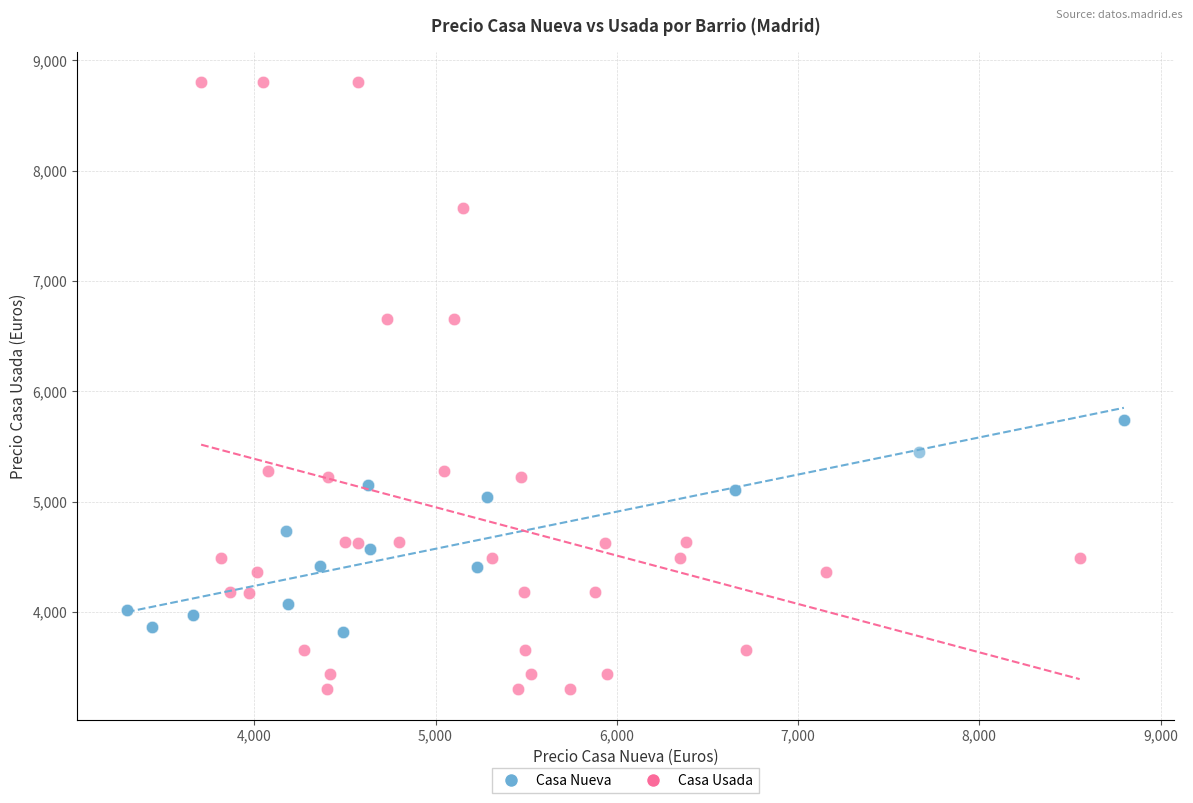

Which series reaches the maximum Y coordinate?

Casa Usada